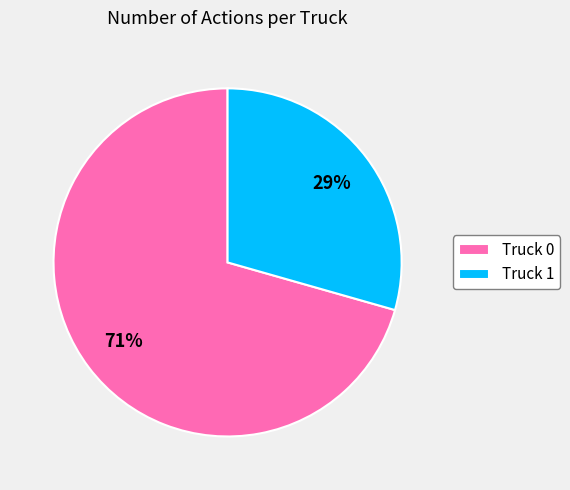

Is there a majority slice in this chart?

Yes